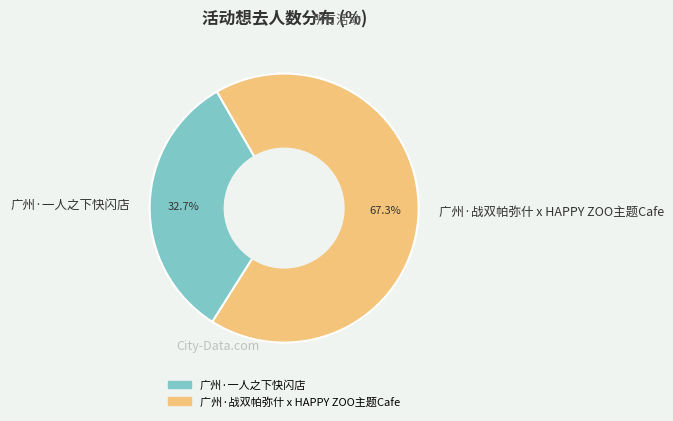

Which category has the smallest portion of the pie?

广州·一人之下快闪店